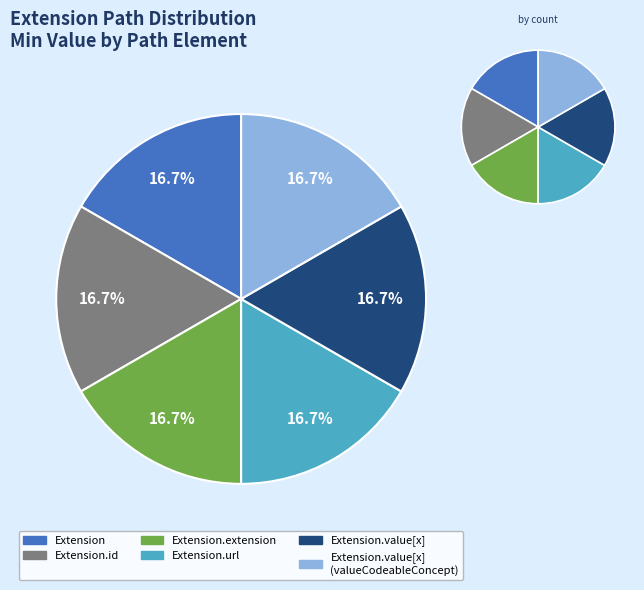

Rank the categories by value from lowest to highest.

Extension, Extension.id, Extension.extension, Extension.value[x] (base), Extension.value[x] (valueCodeableConcept), Extension.url